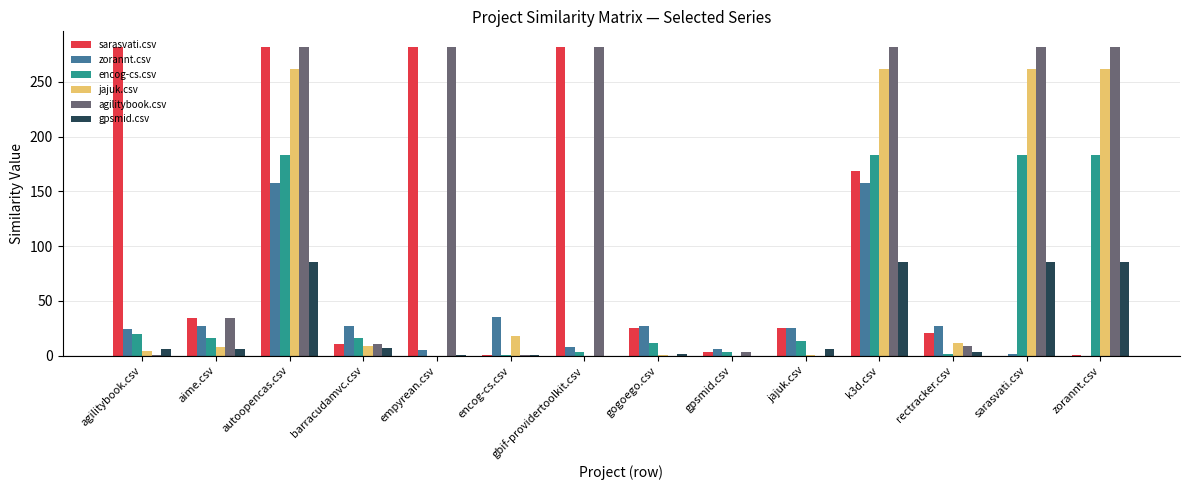

What is the sum of the jajuk.csv values at gpsmid.csv and k3d.csv?

262